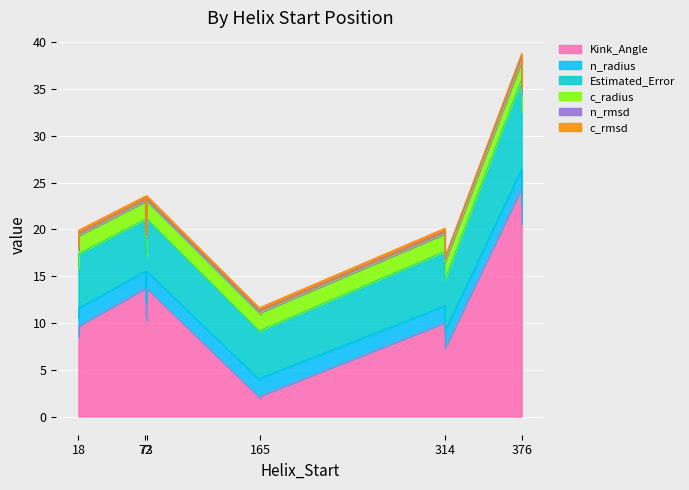

Between 314 and 72, which is larger?

72